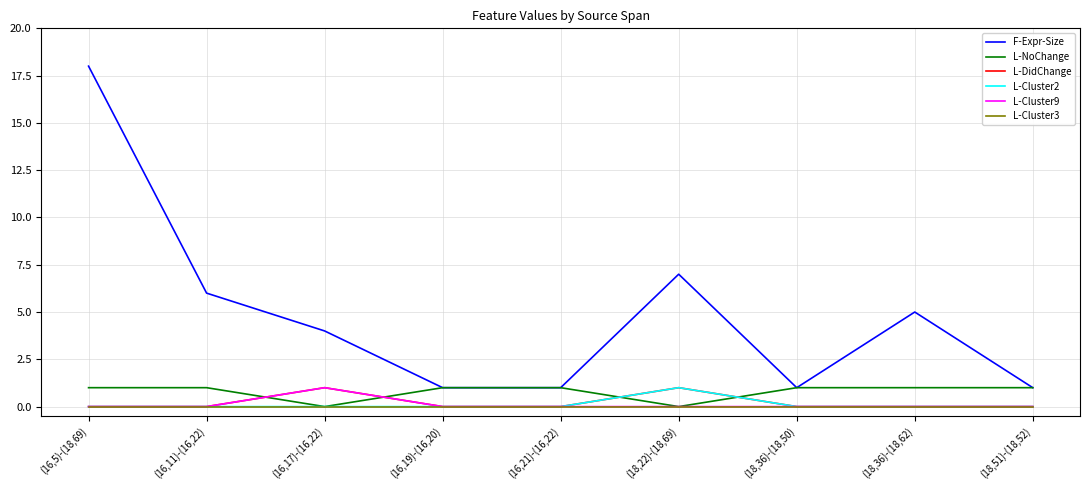

Is it true that L-Cluster3 equals 0 at (18,36)-(18,62)?

True